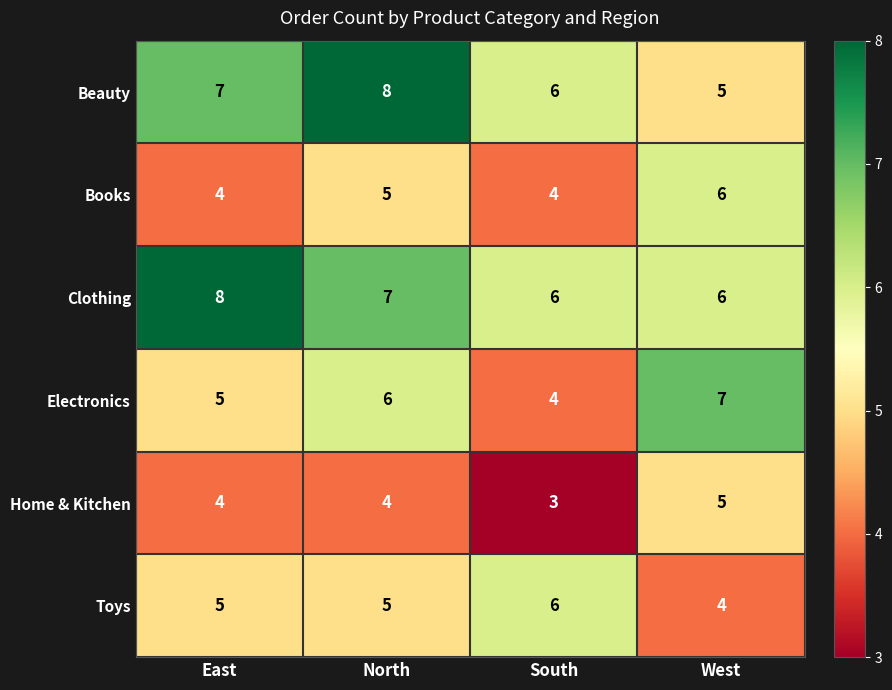

Where is Electronics nearest to the value 5?

East